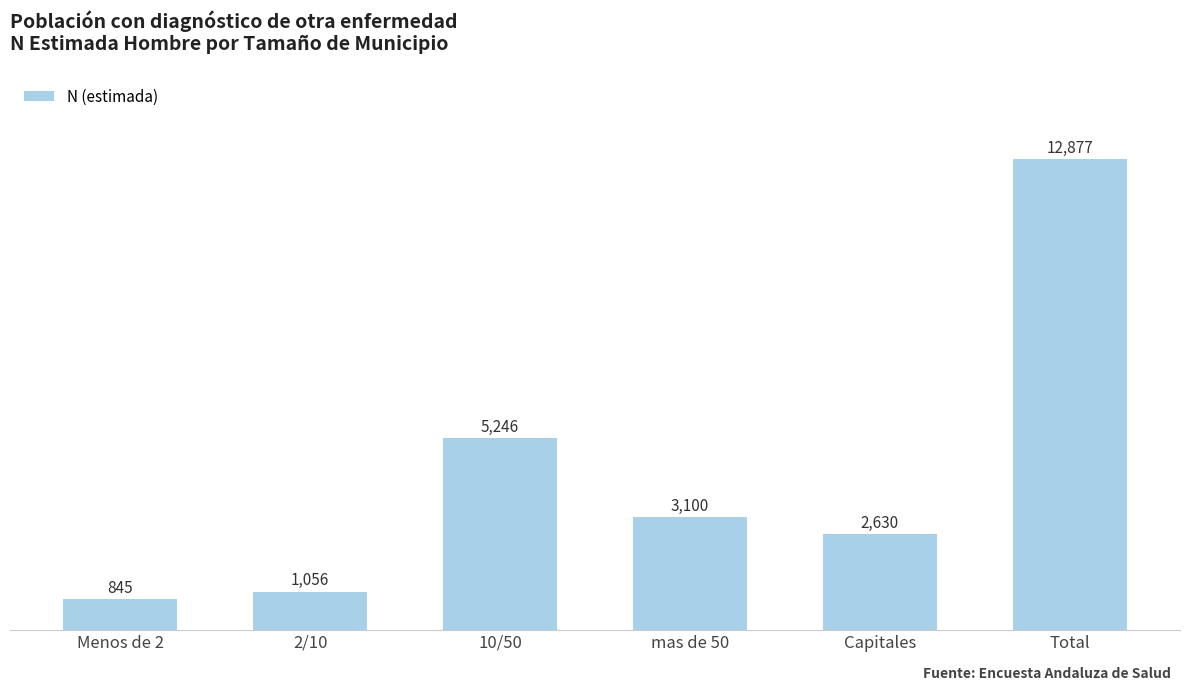

What is the label of the 2nd bar from the right?

Capitales